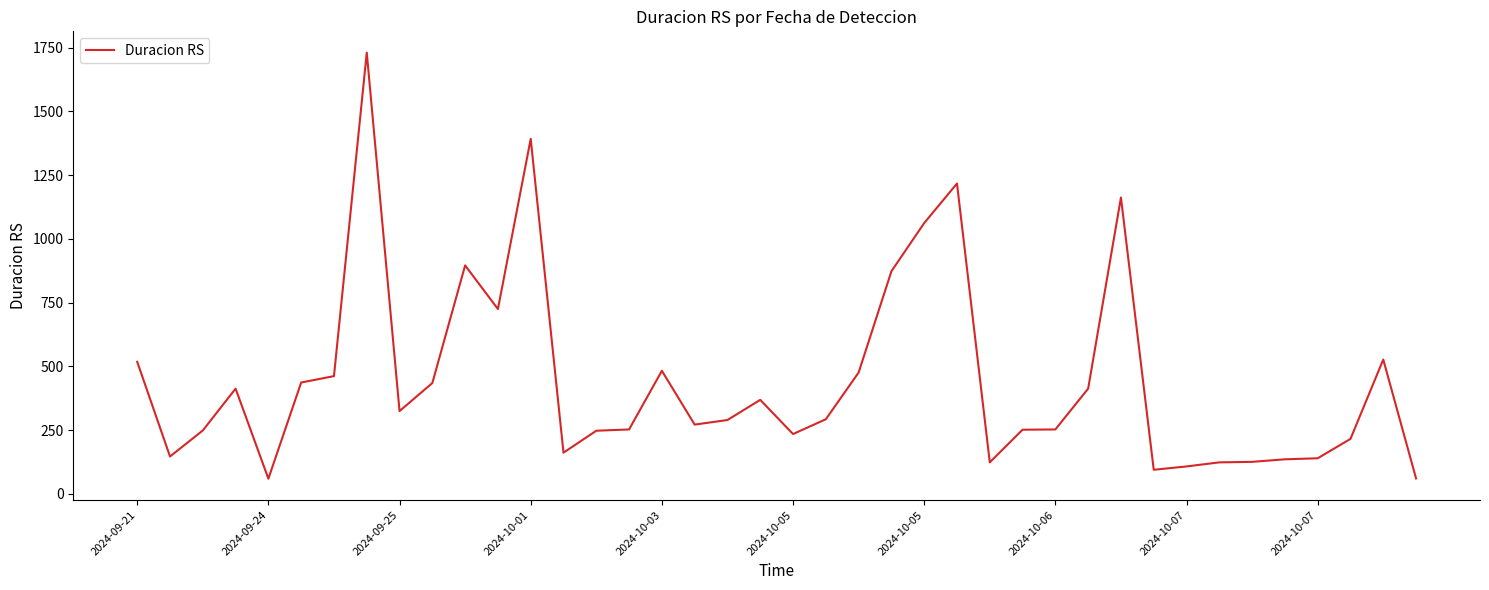

What is the difference between the maximum and minimum values?

1670